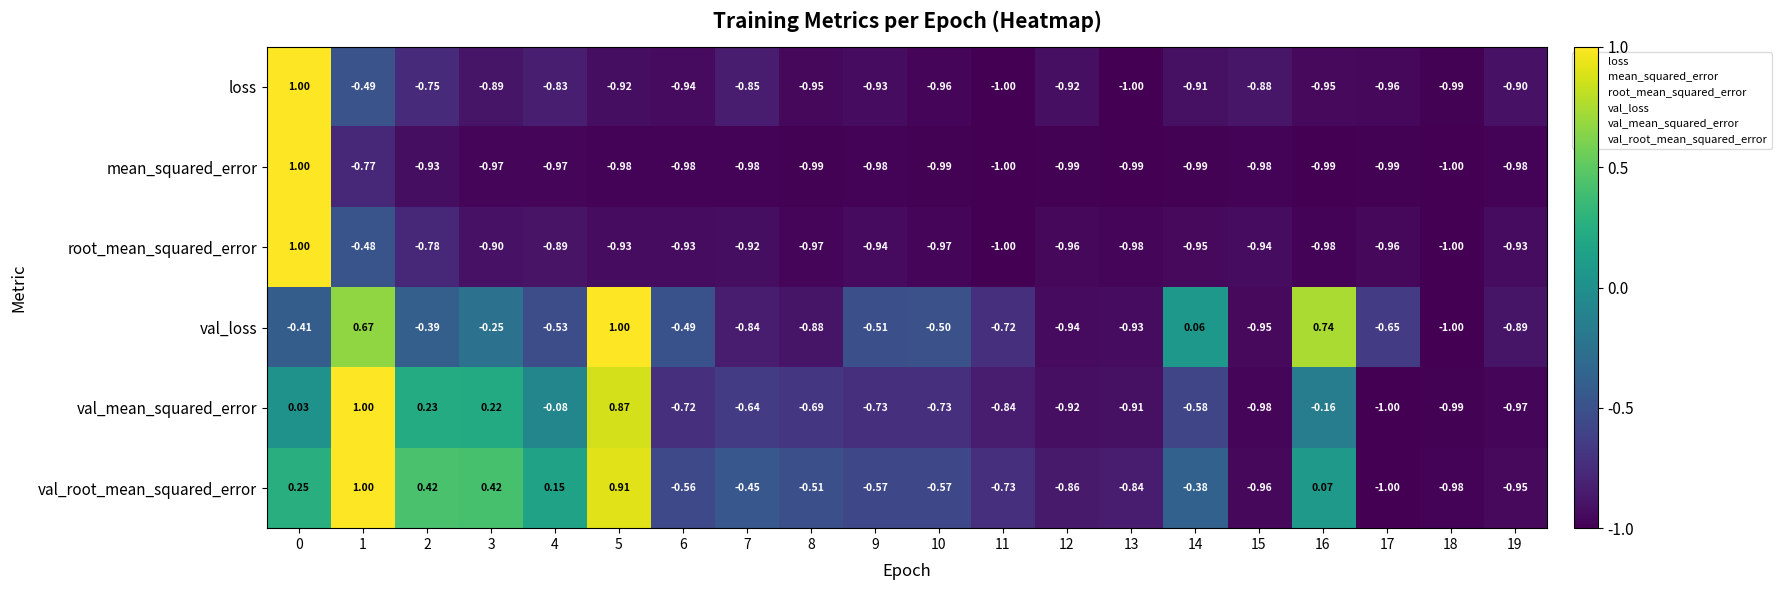

Rank the series at 5 from lowest to highest value.

mean_squared_error, root_mean_squared_error, loss, val_mean_squared_error, val_root_mean_squared_error, val_loss